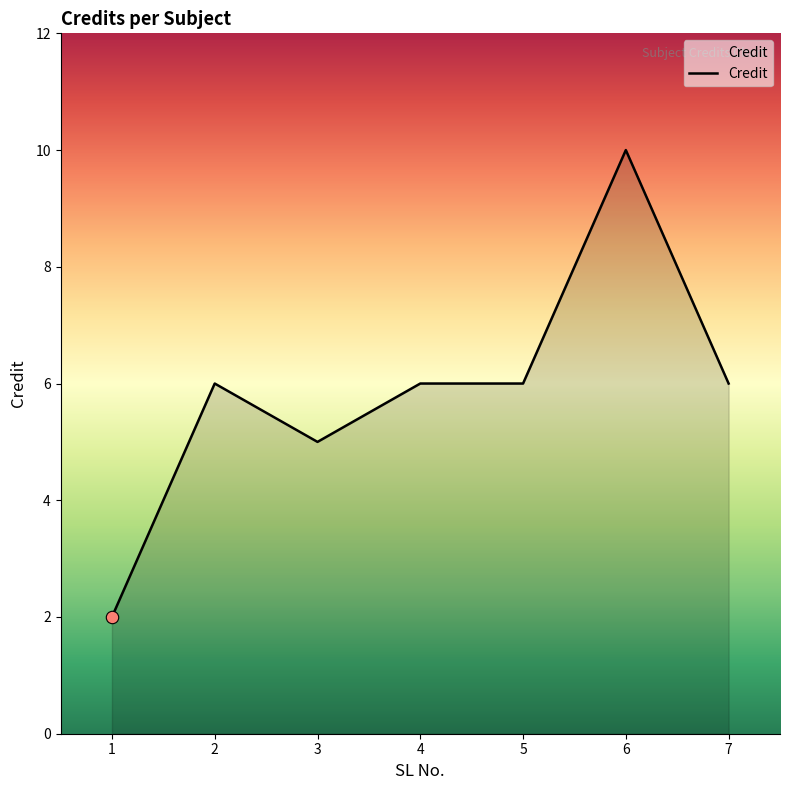

What is the ratio of the value at 1 to the value at 4?

0.3